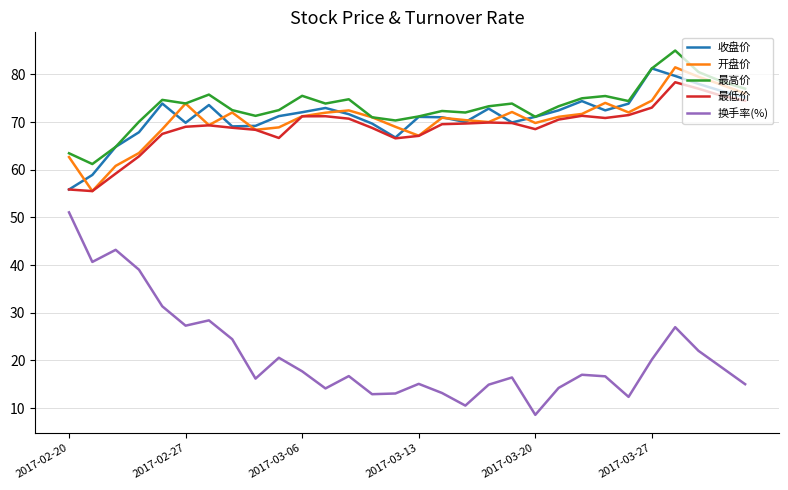

What is the minimum value shown in the chart?

8.6